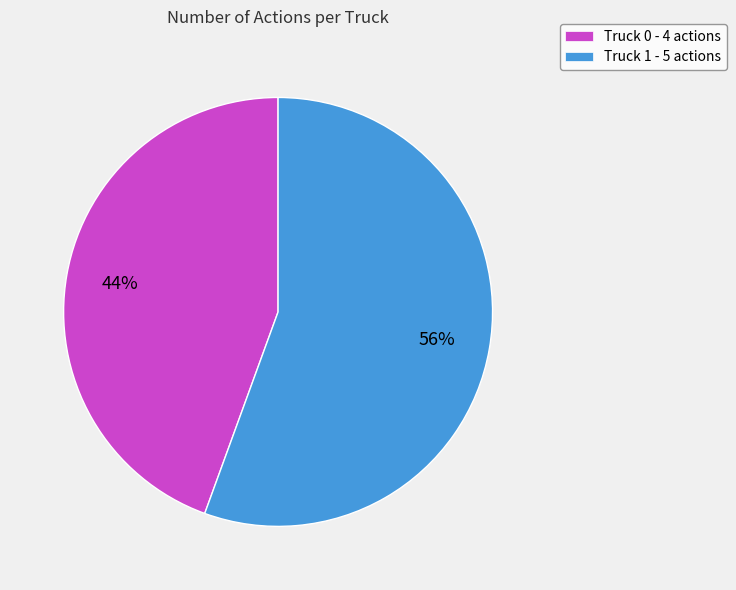

How many segments does this pie chart have?

2